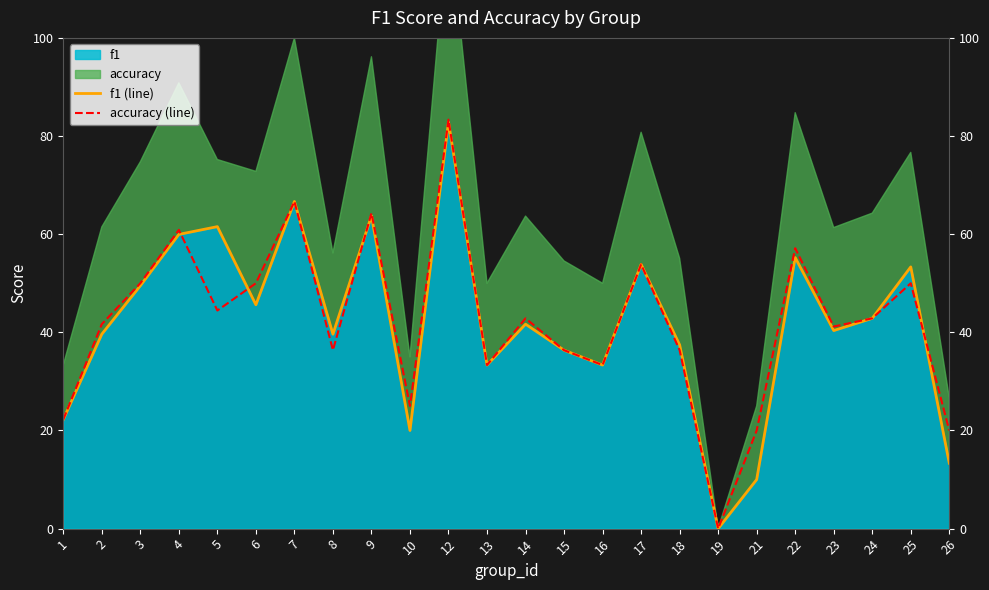

What is the value of the accuracy (line) point at the 22nd from the left?

42.9